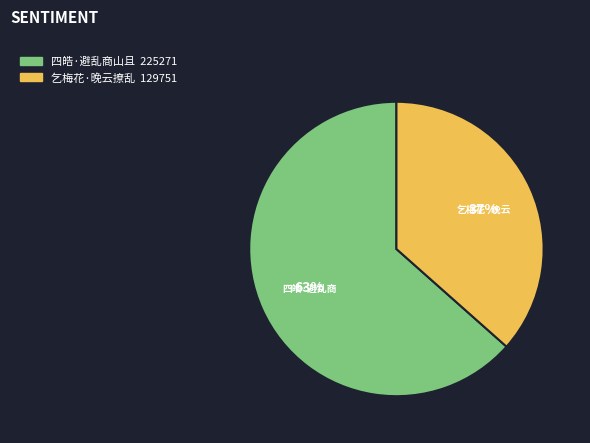

Is there any slice that represents more than half of the pie?

Yes